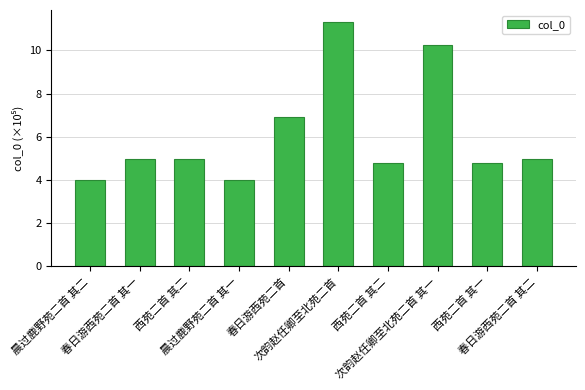

The chart shows a value of 6.6 at 晨过鹿野苑二首 其一. True or false?

False